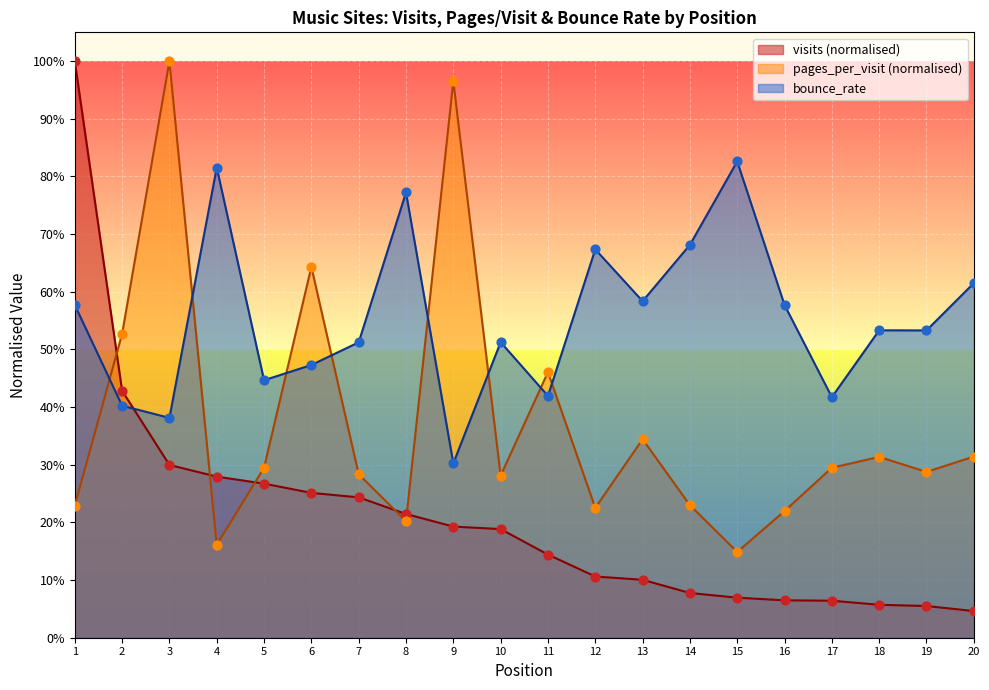

Which series has the largest total across all categories?

bounce_rate